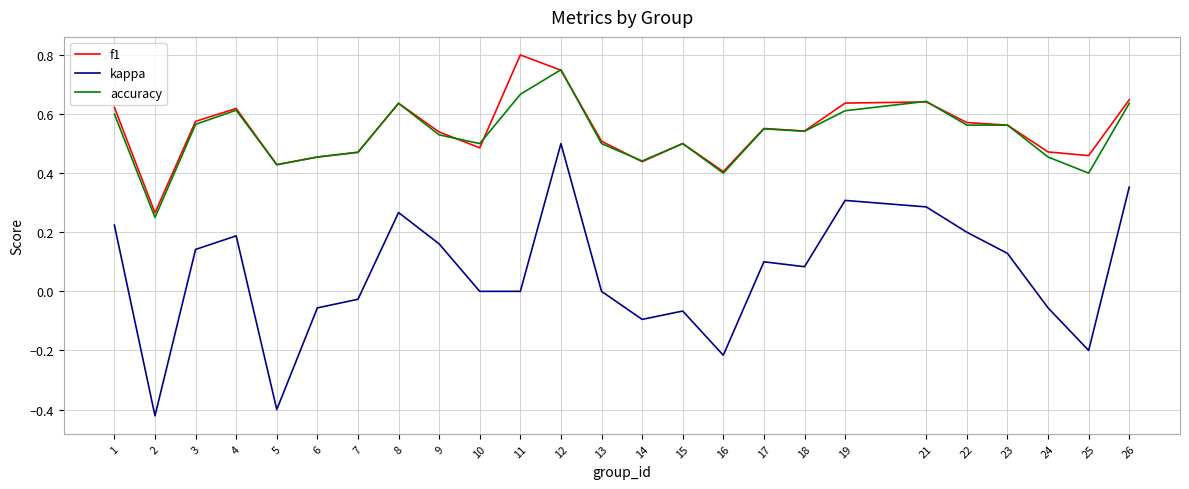

Count the number of data series in this chart.

3